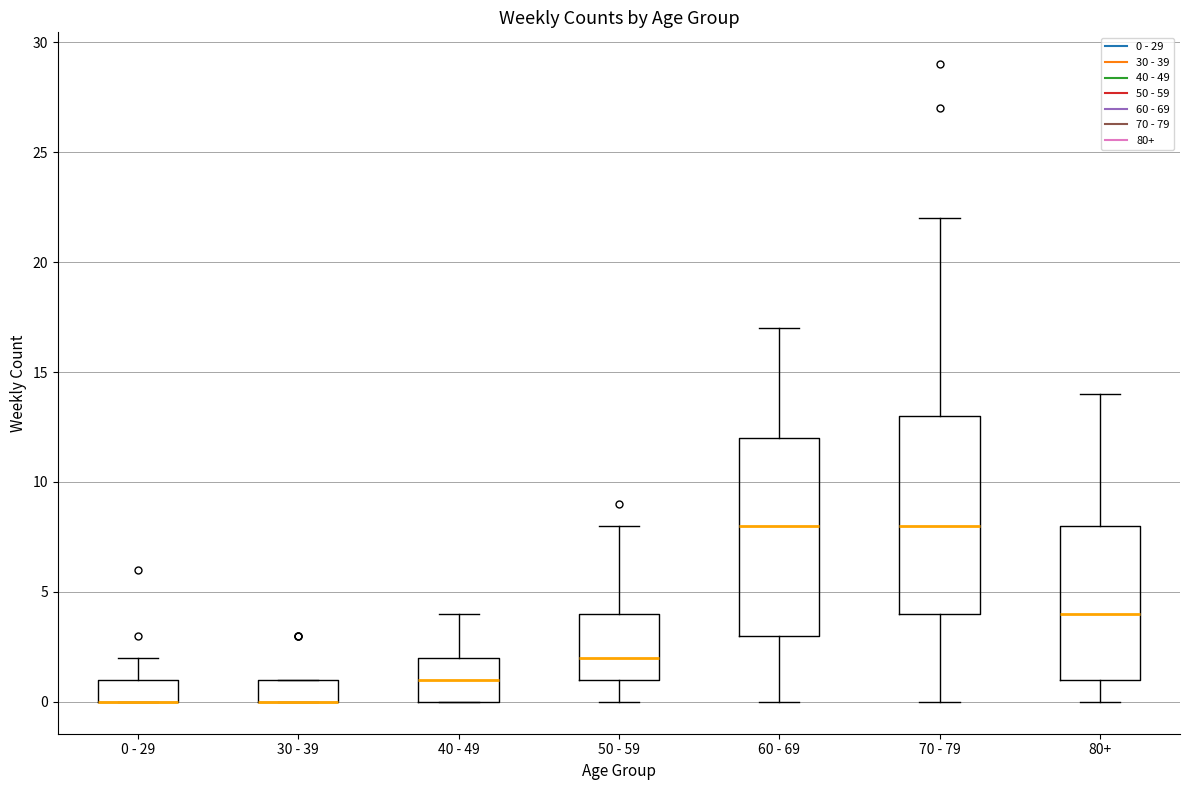

Where does the lower whisker of the box for 50 - 59 end on the y-axis? The values are not printed on the chart, so give them approximately, as read against the axis.

0